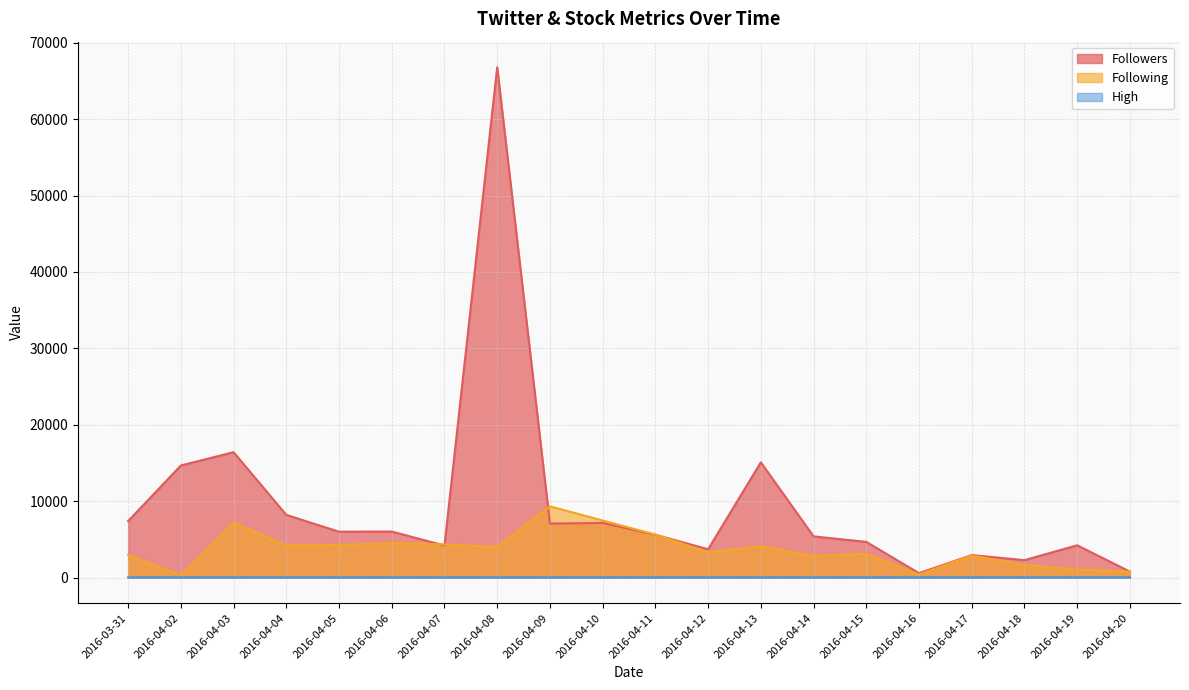

How many lines are shown in the chart?

3